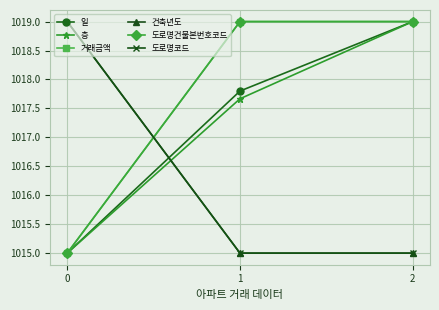

Rank the categories by 일 value from highest to lowest.

2, 1, 0